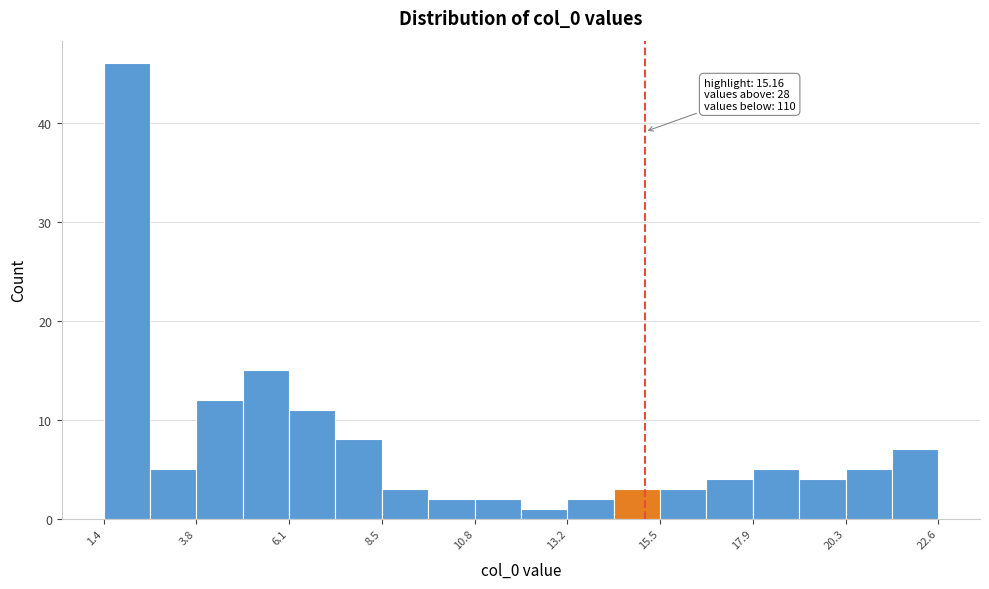

Around what value on the x-axis is the tallest bar? Give the approximate position of its centre, as read against the axis.

2.0